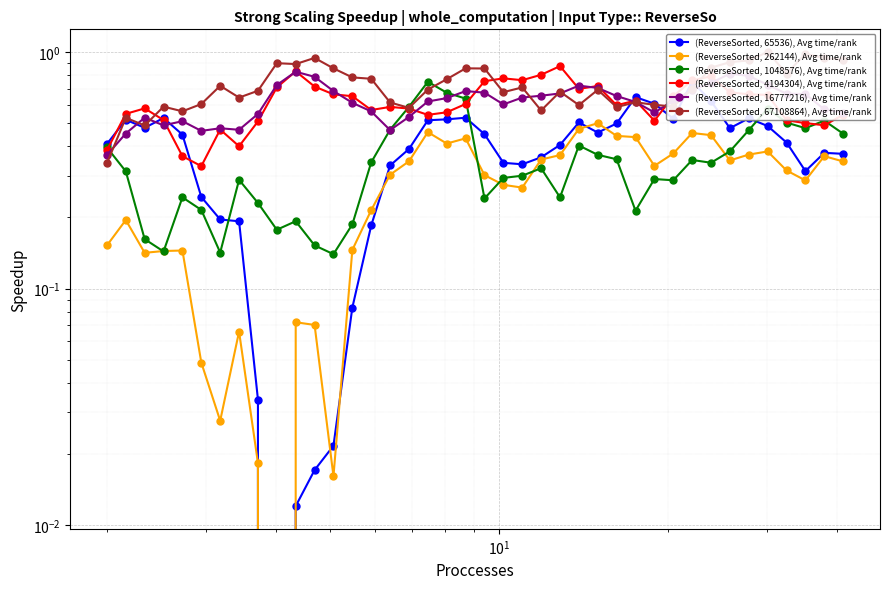

What are all the series names shown in the legend?

(ReverseSorted, 65536), Avg time/rank, (ReverseSorted, 262144), Avg time/rank, (ReverseSorted, 1048576), Avg time/rank, (ReverseSorted, 4194304), Avg time/rank, (ReverseSorted, 16777216), Avg time/rank, (ReverseSorted, 67108864), Avg time/rank